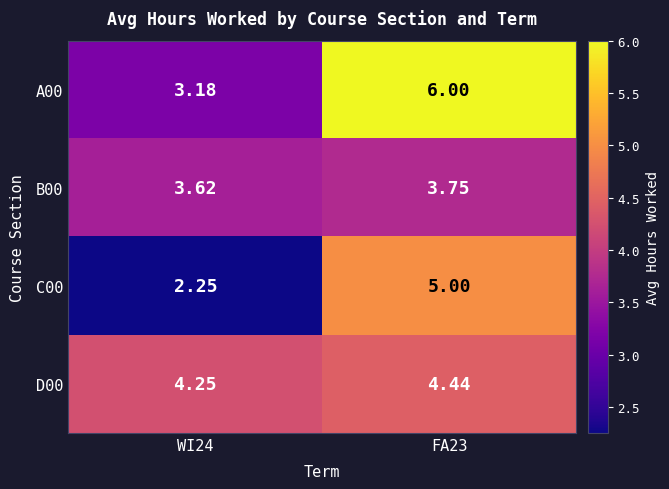

Is the value of C00 at FA23 greater than the value of D00 at WI24?

Yes